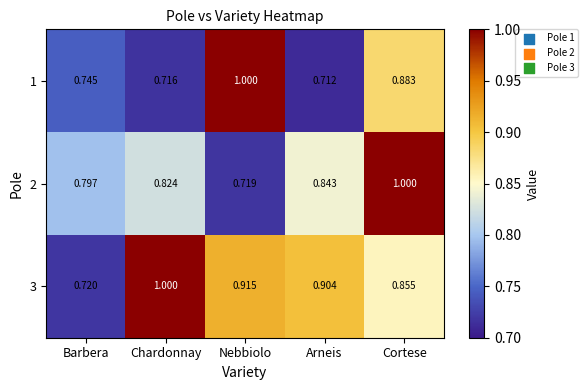

At which category is the sum across all series the highest?

Cortese